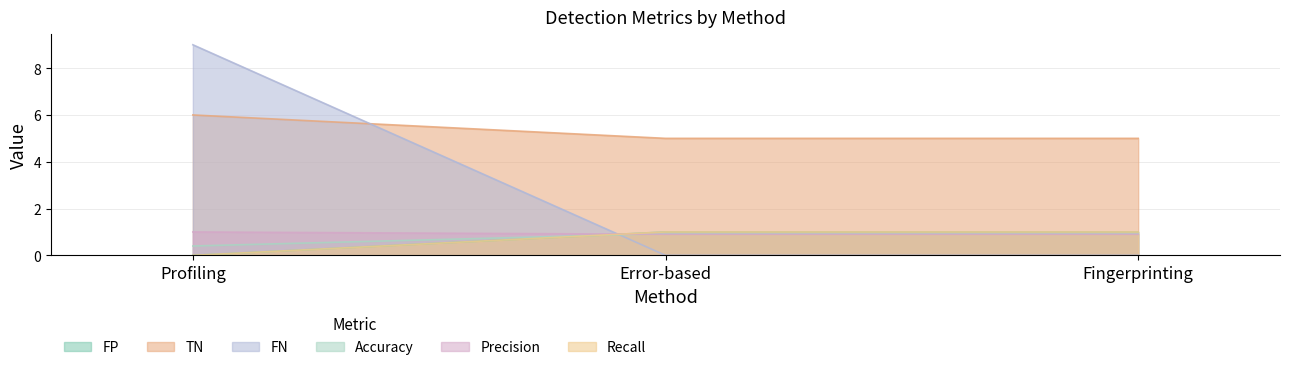

What is the label of the 1st point from the right?

Fingerprinting